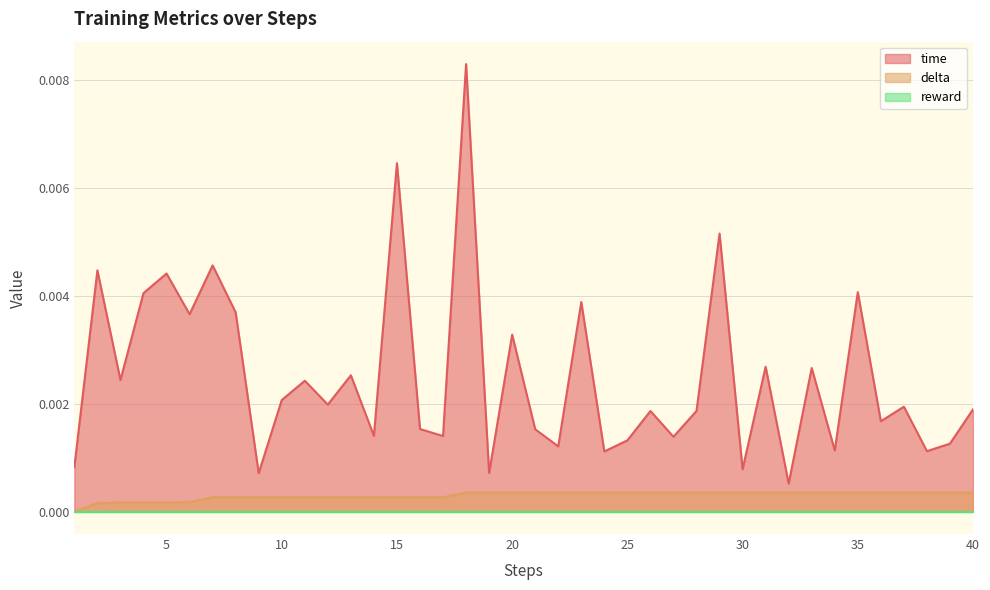

At which label is delta closest to 0?

1